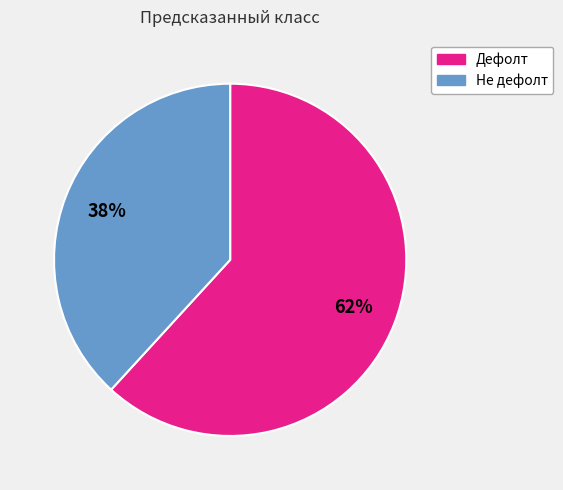

Which category has the biggest portion of the pie?

Дефолт